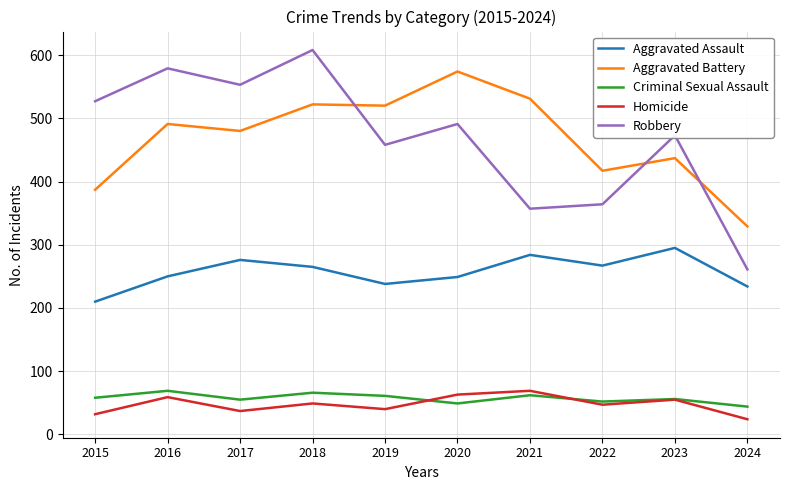

True or false: Homicide and Aggravated Assault intersect in this chart.

False